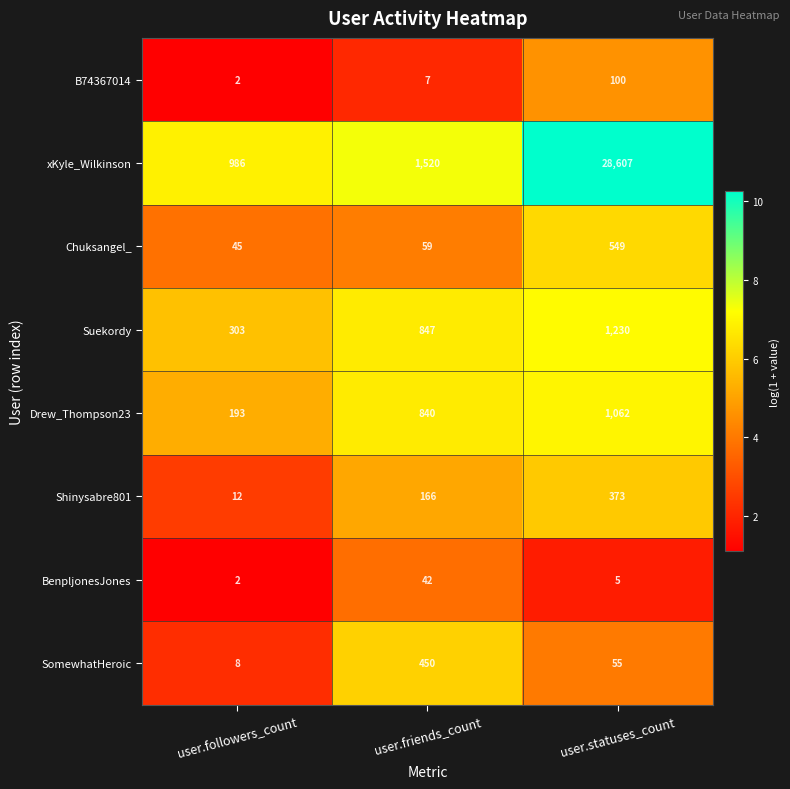

Rank the series at user.statuses_count from lowest to highest value.

BenpljonesJones, SomewhatHeroic, B74367014, Shinysabre801, Chuksangel_, Drew_Thompson23, Suekordy, xKyle_Wilkinson